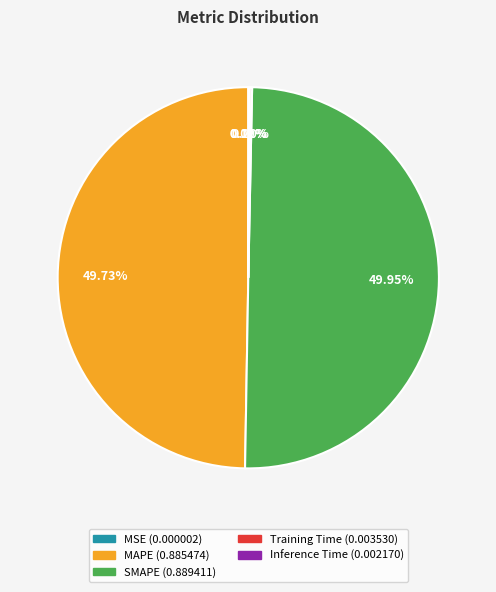

Count the number of slices in the pie.

5